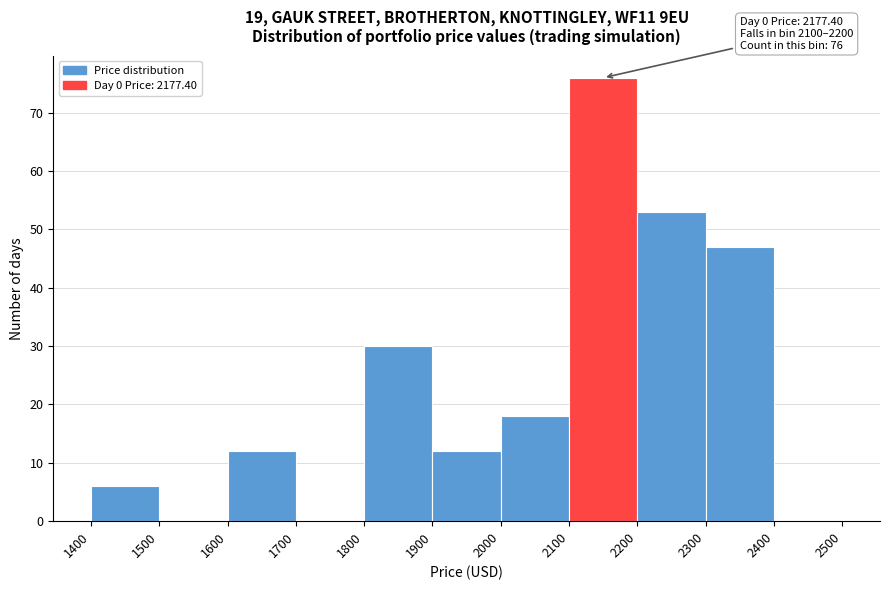

Over which range of the x-axis is the bar tallest?

2100 to 2200